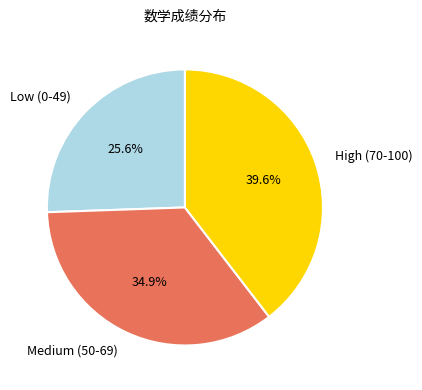

Is the sum of Medium (50-69) and Low (0-49) greater than half?

Yes